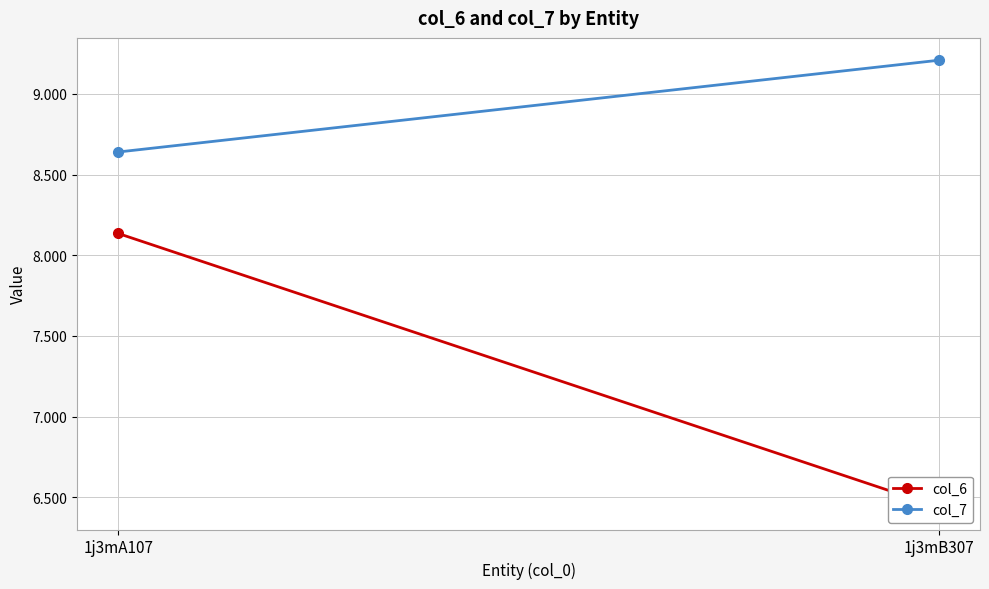

At how many categories does at least one series exceed 7?

2